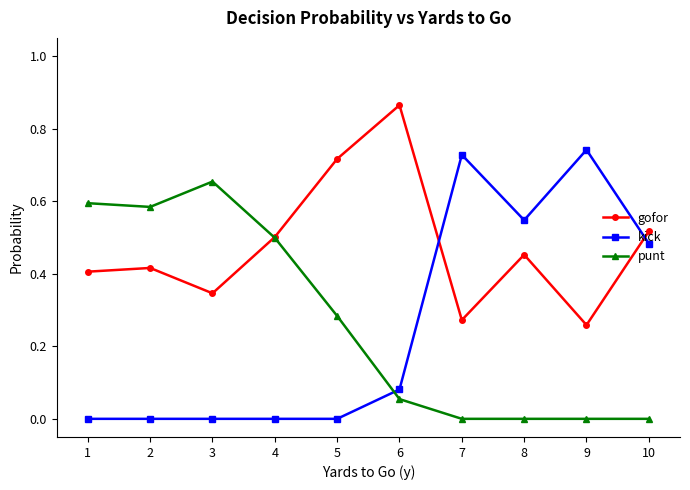

Which category has the highest value in the gofor series?

6